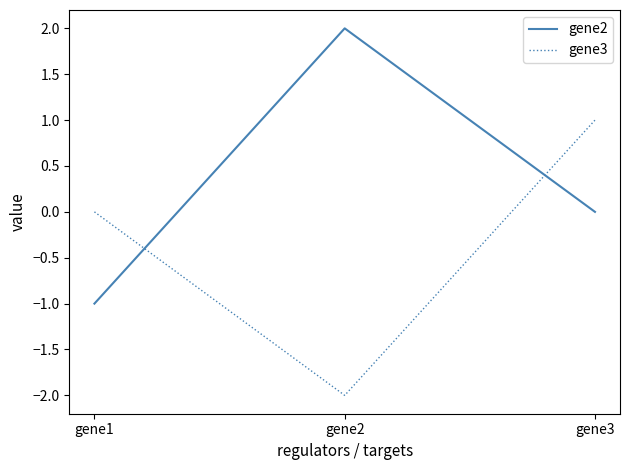

Which category has the highest value in the gene2 series?

gene2